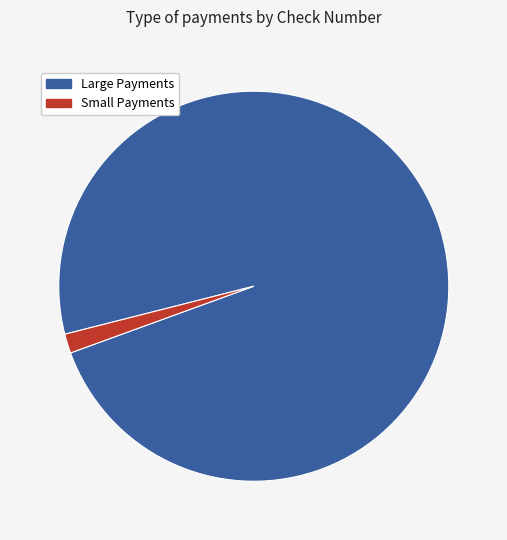

Is there any slice that represents more than half of the pie?

Yes